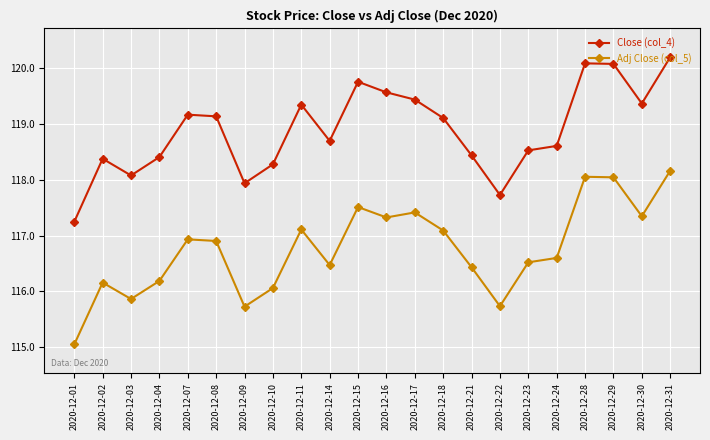

At 2020-12-24, list the series in order from smallest to largest.

Adj Close (col_5), Close (col_4)